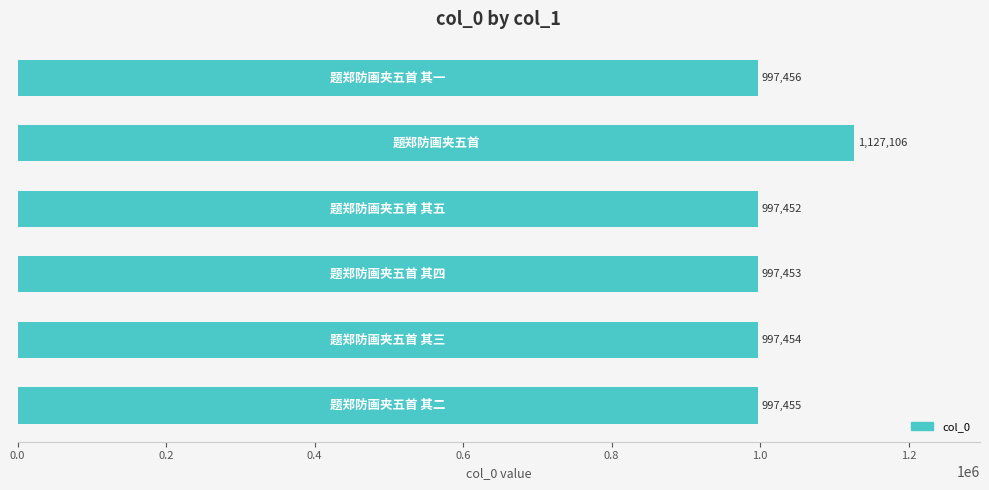

Reading top to bottom, what are all the values shown in this chart?

997456	1127106	997452	997453	997454	997455